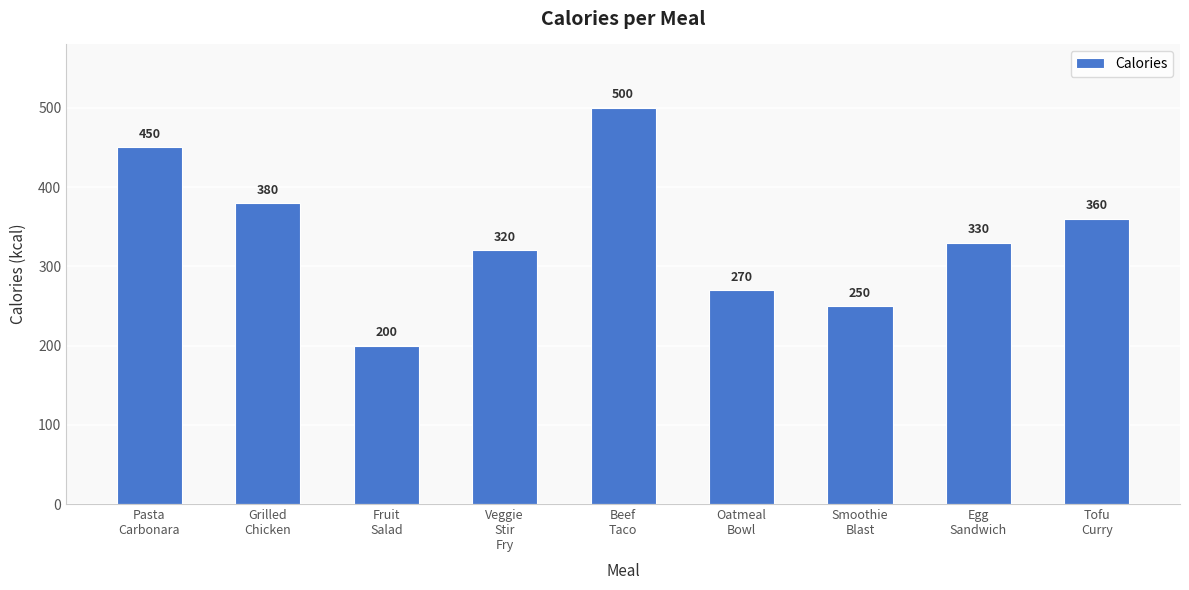

Does the chart contain stacked bars?

No